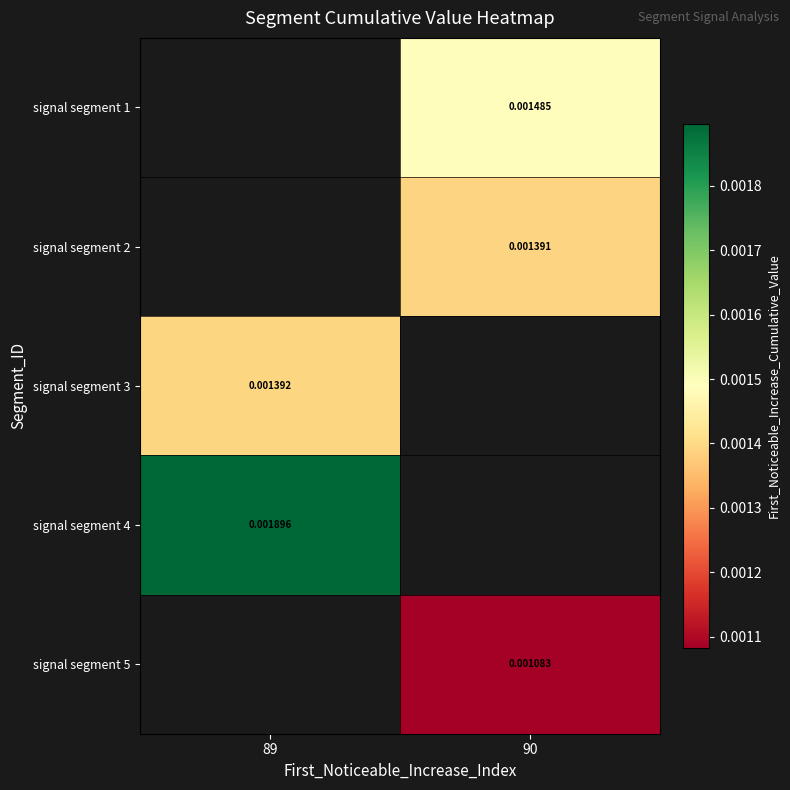

How many values in the signal segment 2 series exceed 0?

1